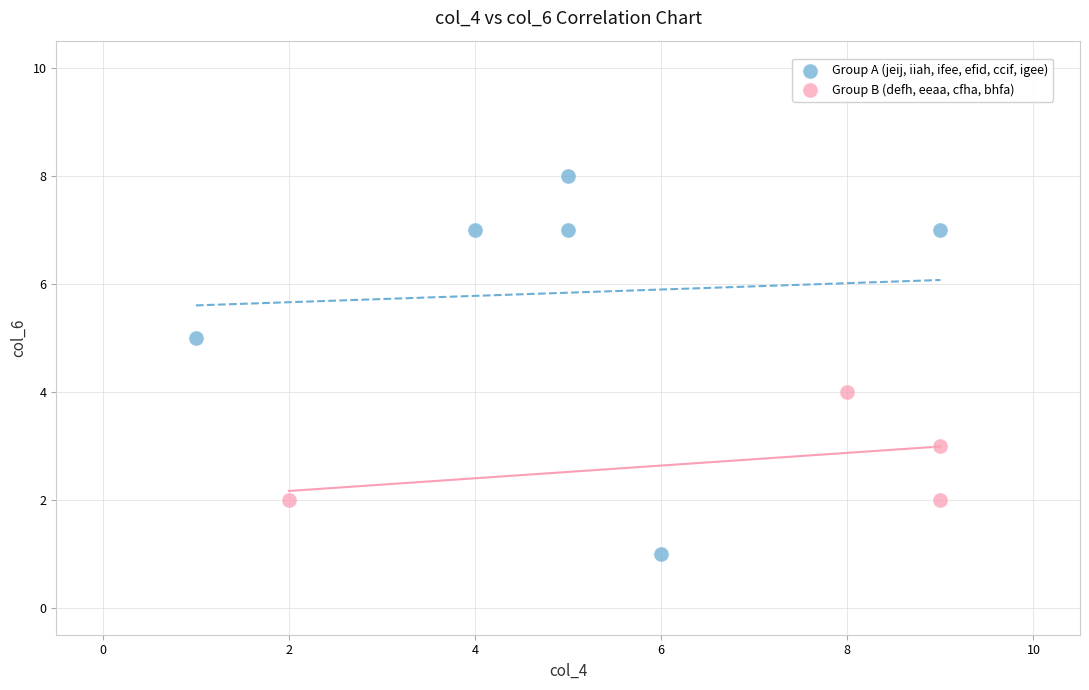

Which series contains the highest Y value?

Group A (jeij, iiah, ifee, efid, ccif, igee)